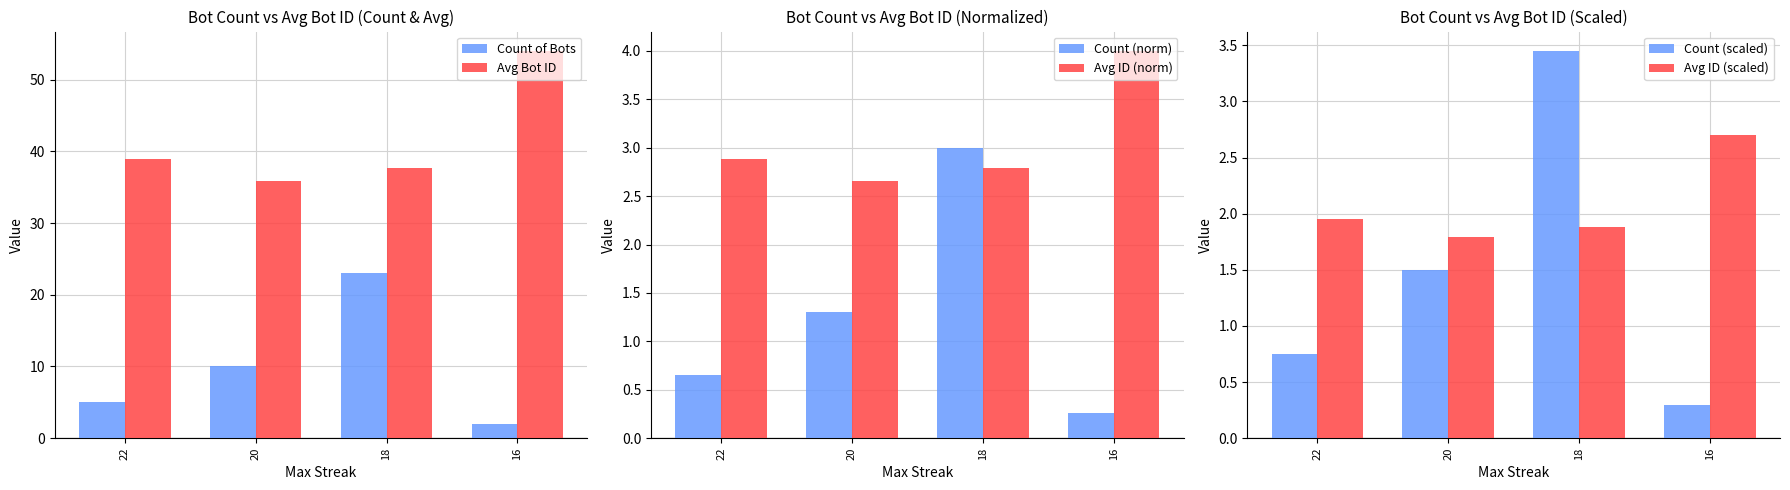

What are all the series names shown in the legend?

Count of Bots, Avg Bot ID, Count (norm), Avg ID (norm), Count (scaled), Avg ID (scaled)